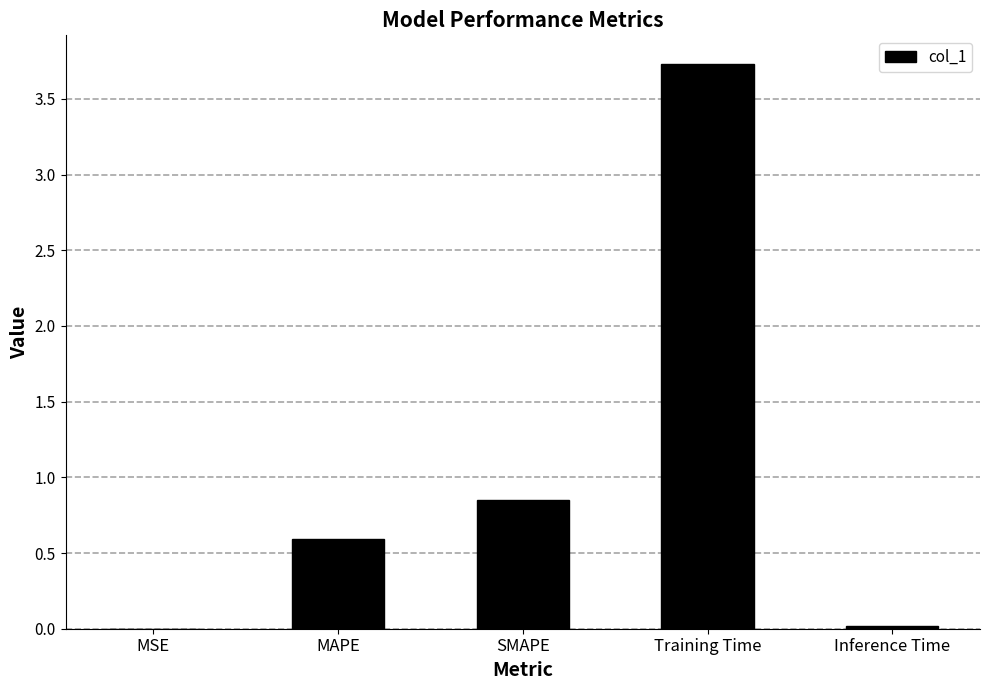

Where is the data nearest to the value 1?

SMAPE